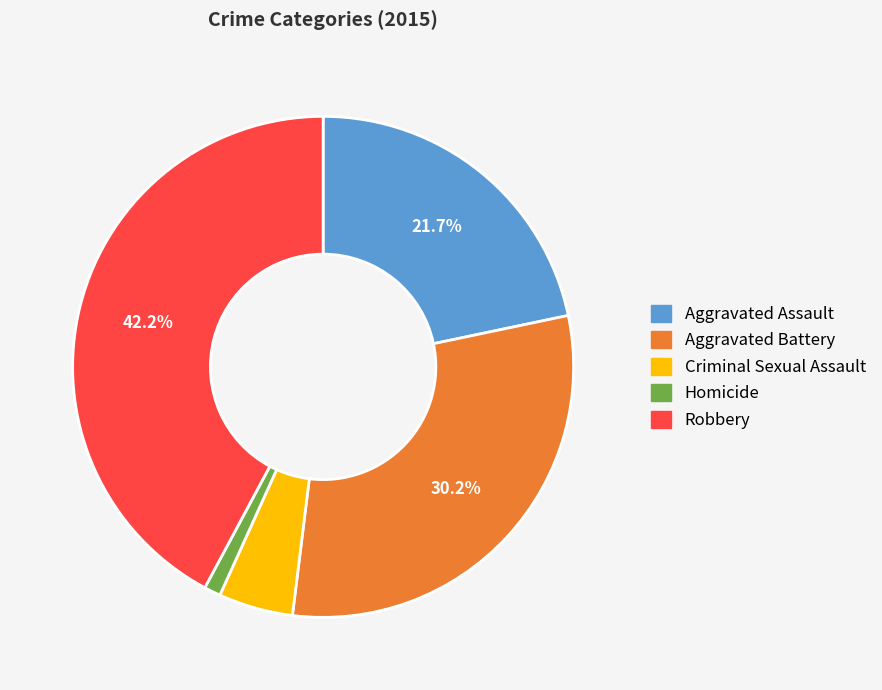

Which has a higher value, Homicide or Aggravated Battery?

Aggravated Battery